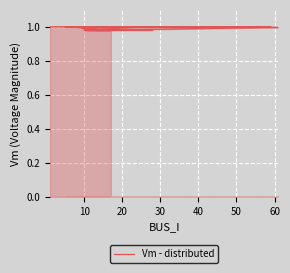

What is the maximum value shown in the chart?

1.0